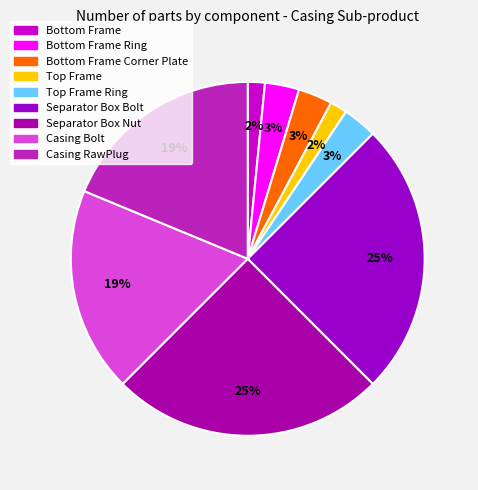

How many segments does this pie chart have?

9